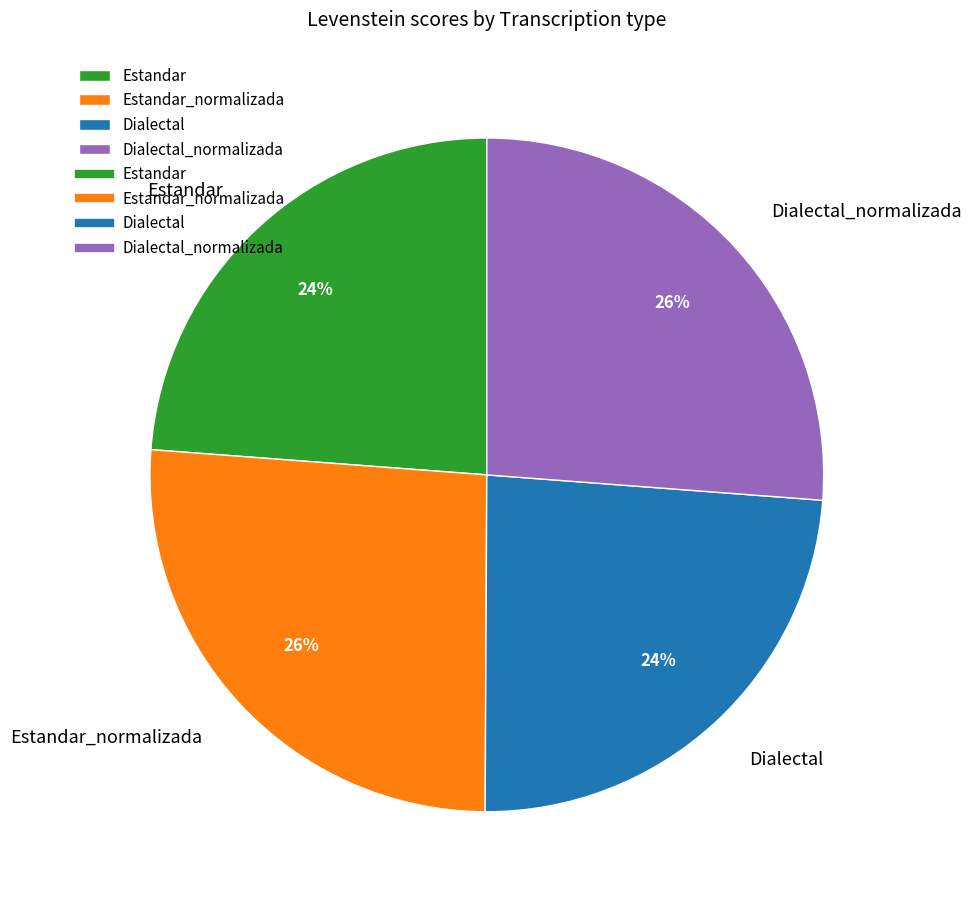

Is the sum of Dialectal_normalizada and Estandar_normalizada greater than half?

Yes